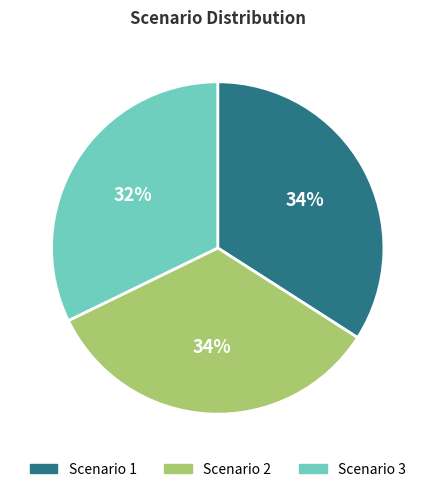

Combined, do Scenario 1 and Scenario 2 account for over 50%?

Yes